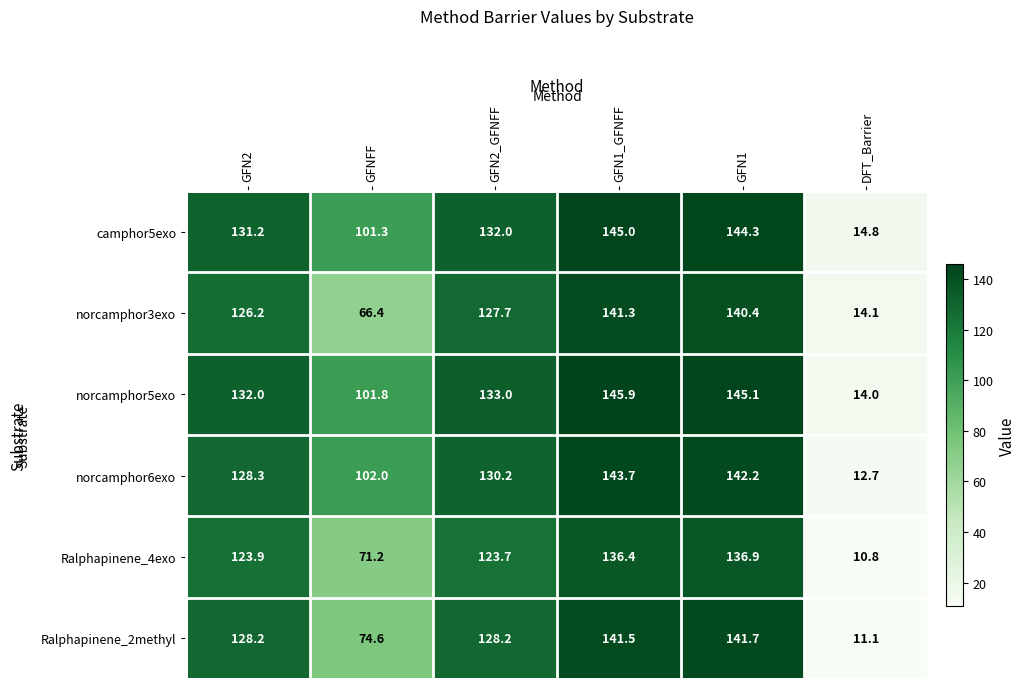

The value of norcamphor5exo at GFN2 is 132.0. True or false?

True